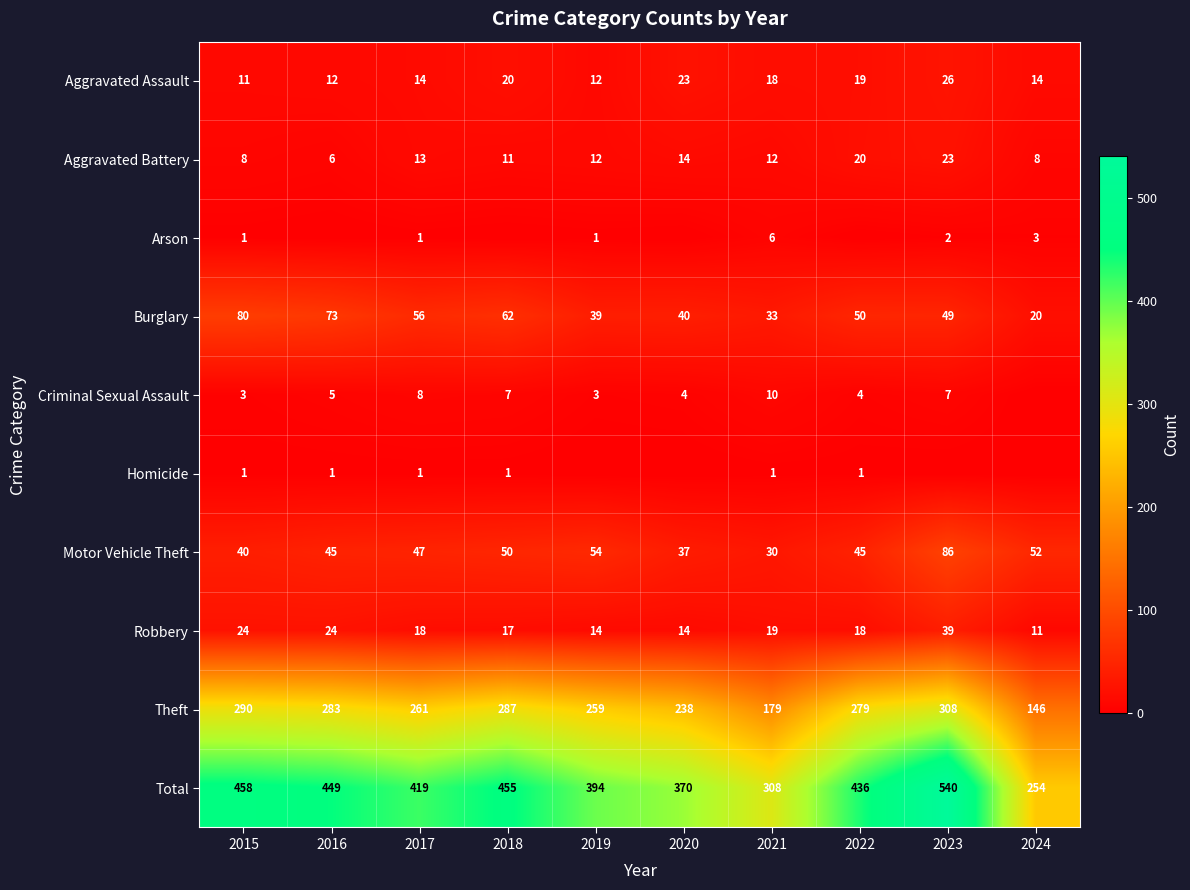

Which label corresponds to the smallest value in the chart?

2016